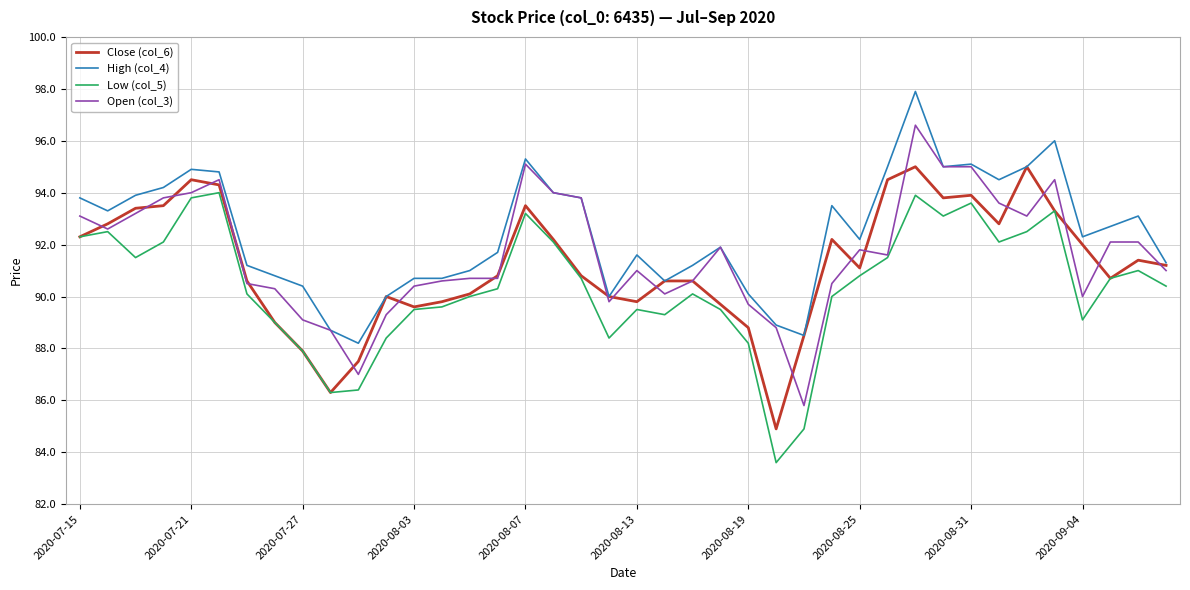

What is the difference between the maximum and minimum values in the Close (col_6) series?

10.1